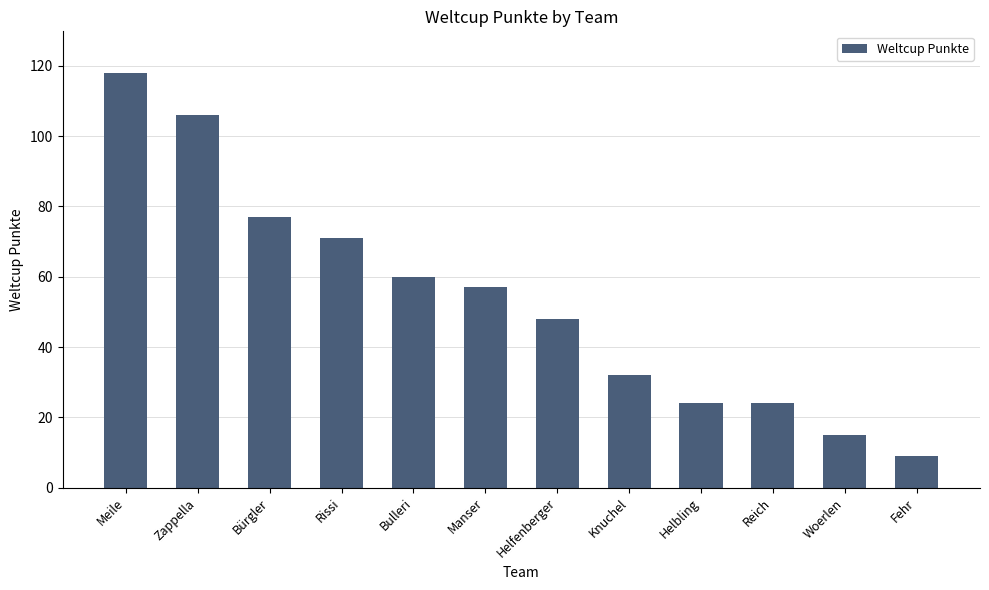

What is the minimum value shown in the chart?

9